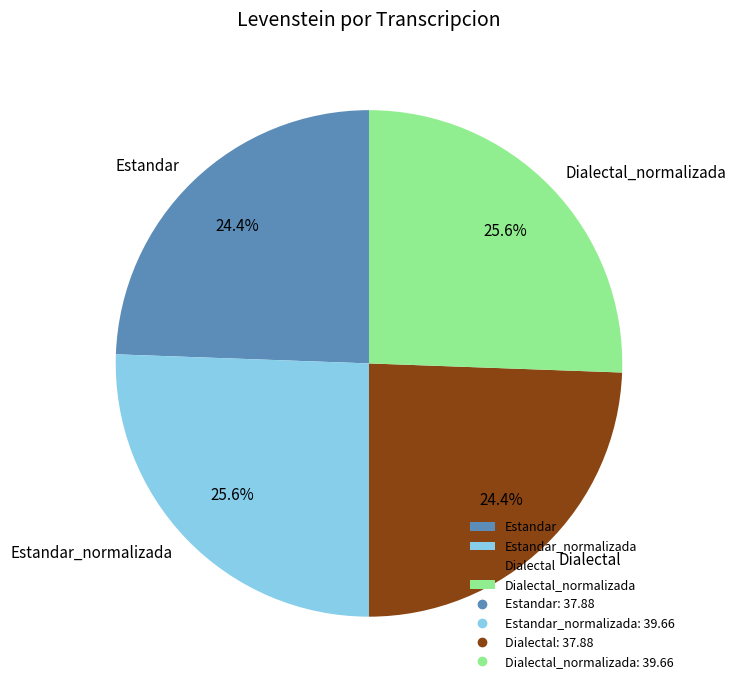

How many segments does this pie chart have?

4